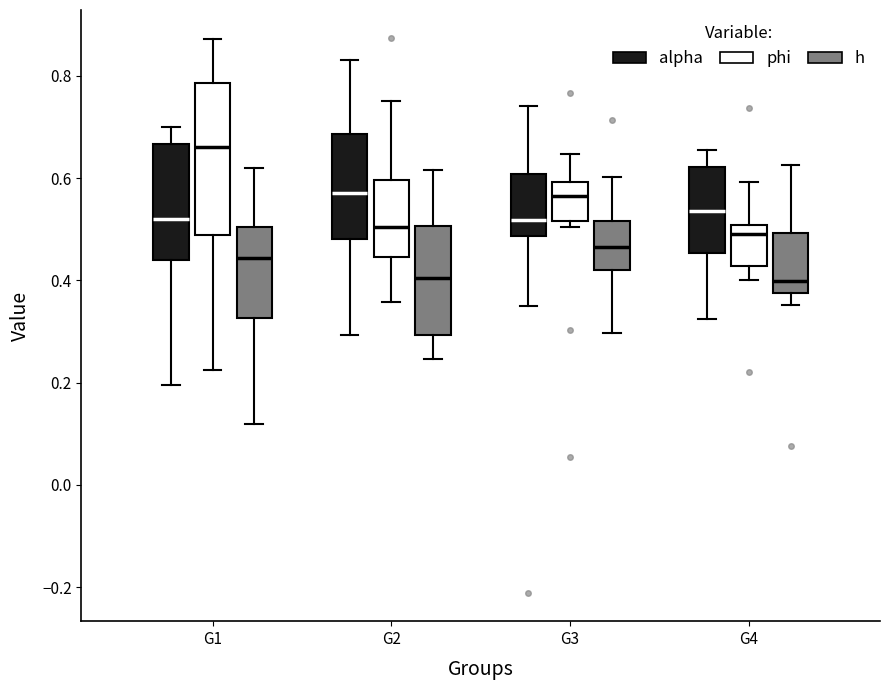

Which box is the tallest, from its lower edge to its upper edge?

G1 (phi)